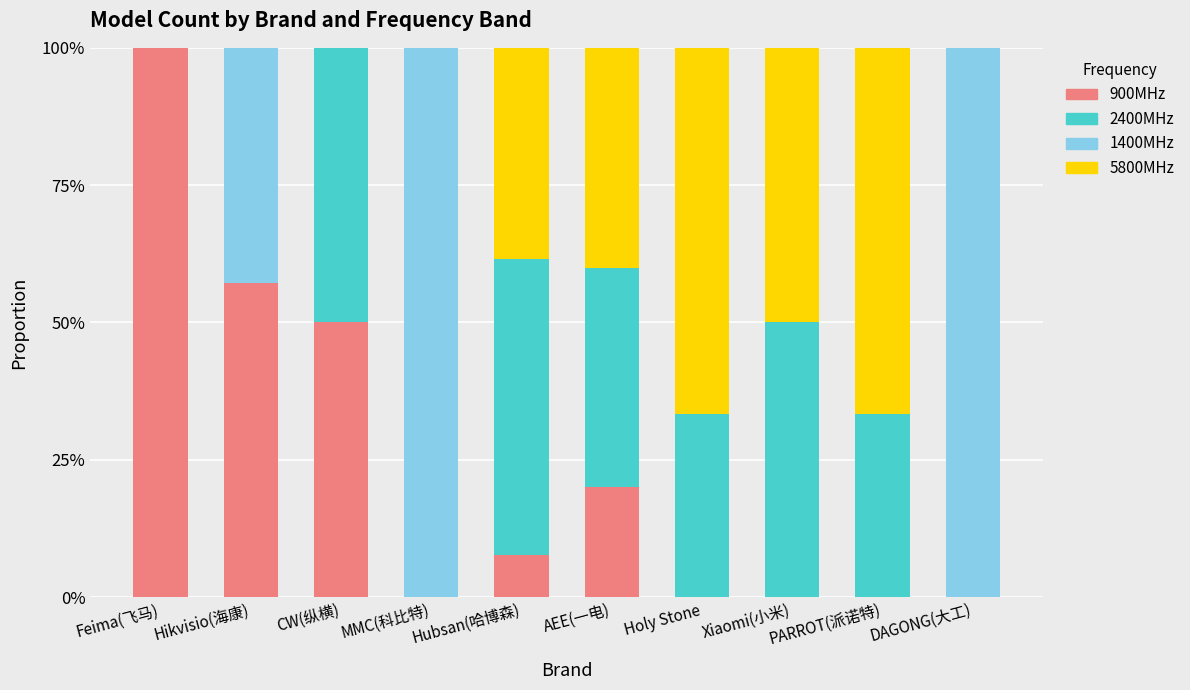

Count the 5800MHz values in the range 0 to 1.

10